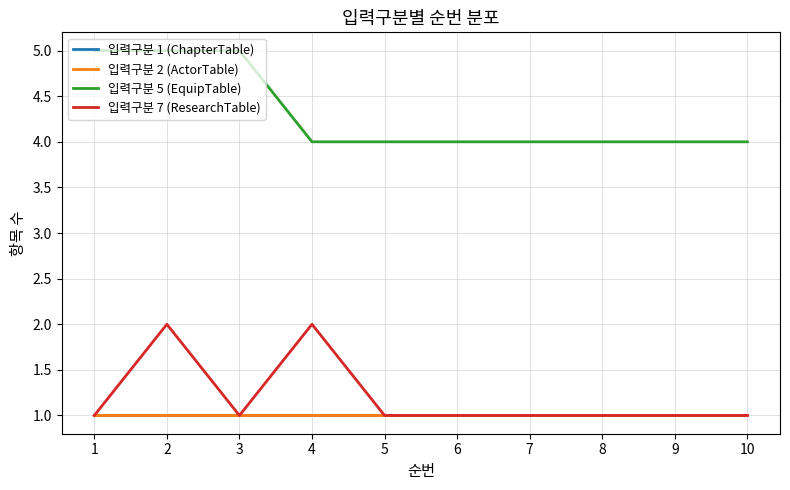

Does the chart have visible grid lines?

Yes